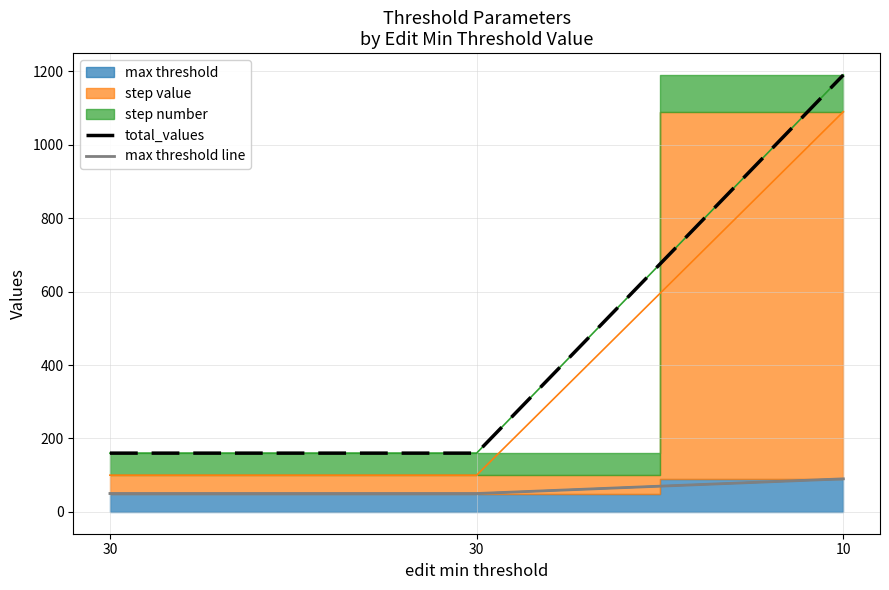

What is the total value across all series at 30?

210